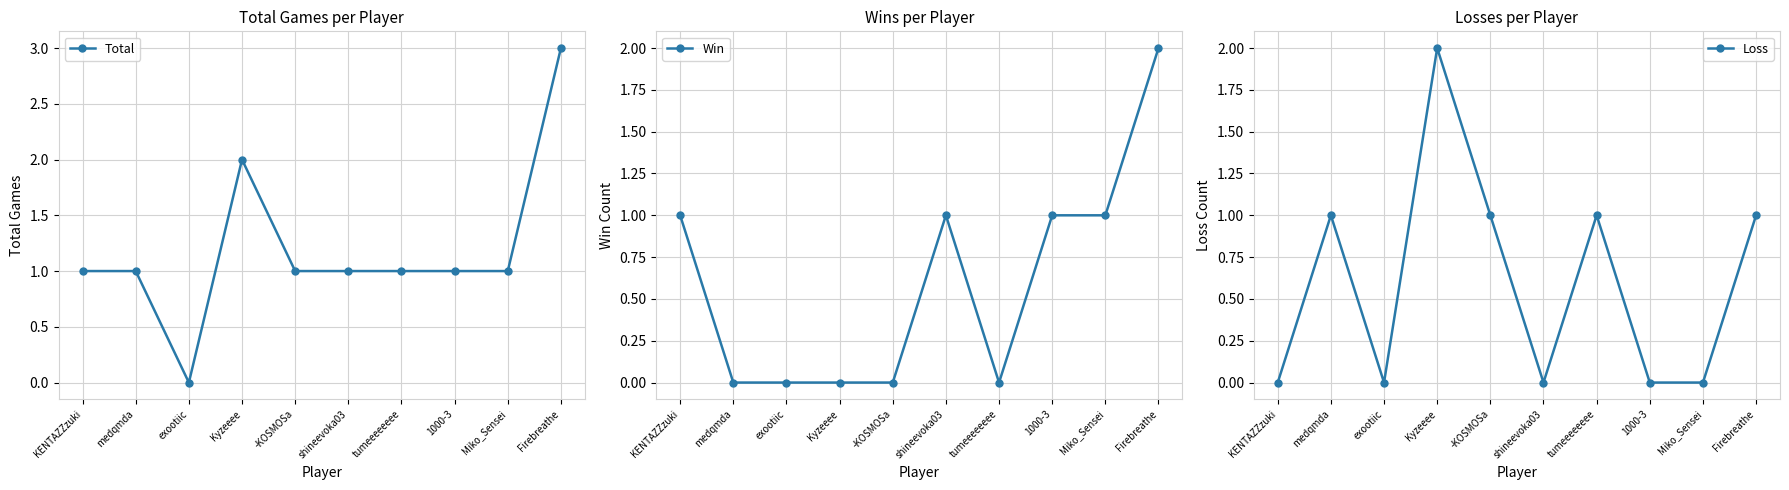

Which label corresponds to the largest value in the chart?

Firebreathe